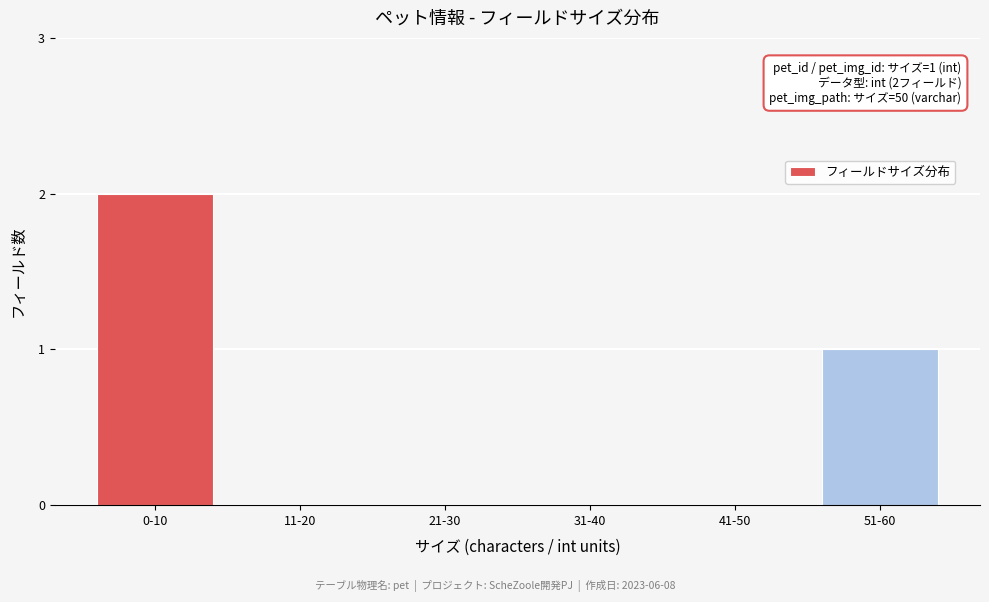

Reading left to right, extract all data points from this chart.

0-10=2	11-20=0	21-30=0	31-40=0	41-50=0	51-60=1